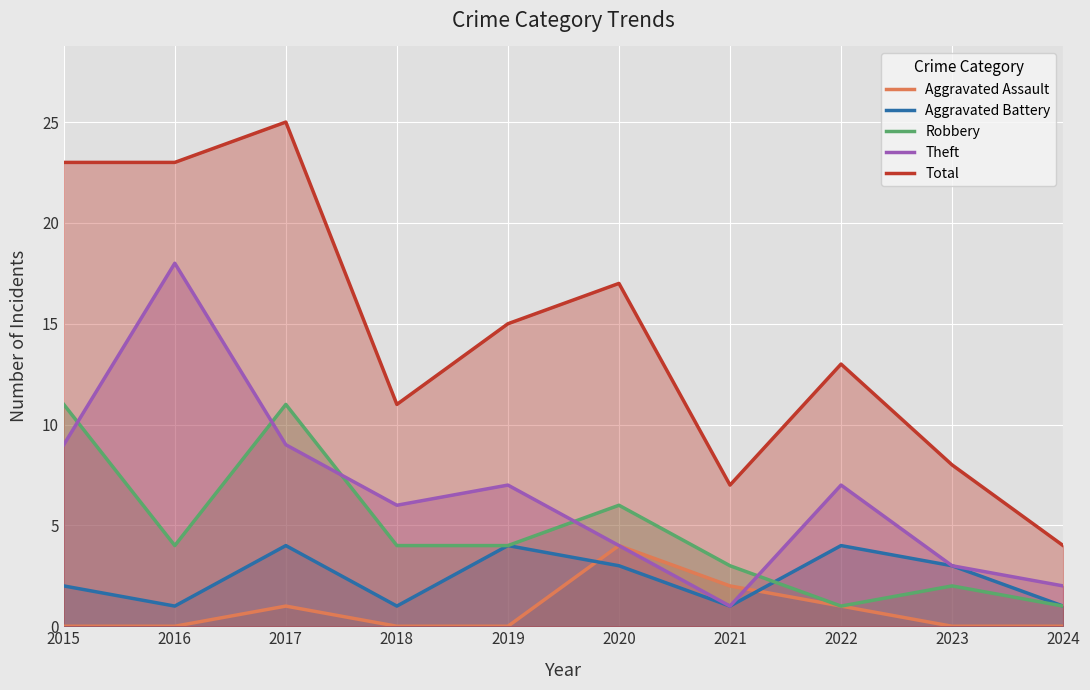

True or false: Robbery and Aggravated Assault cross at least once.

False